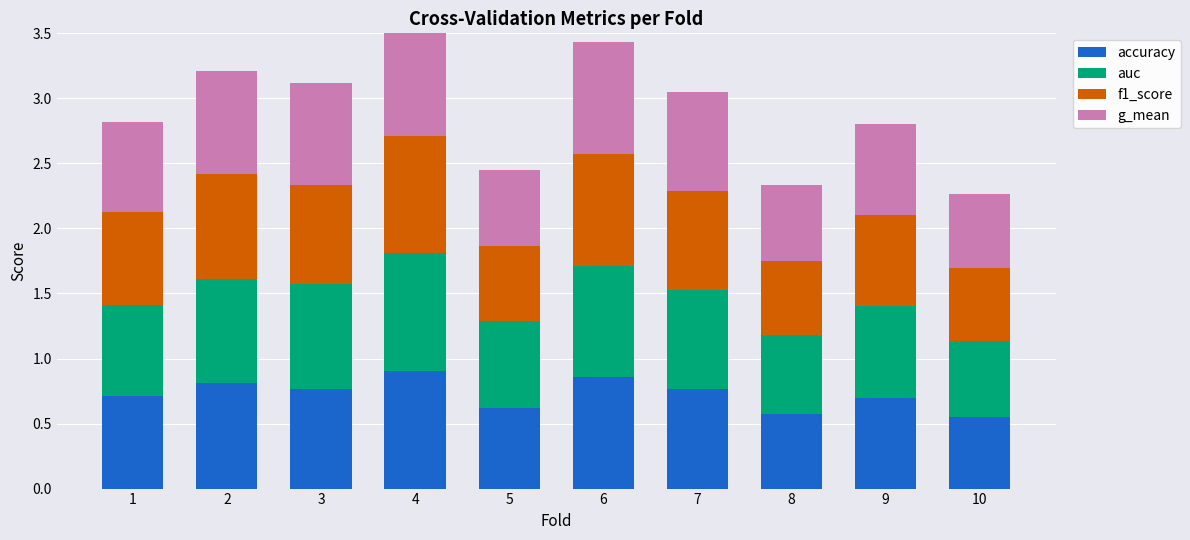

What is the value of the accuracy bar at the 7th from the left?

0.8